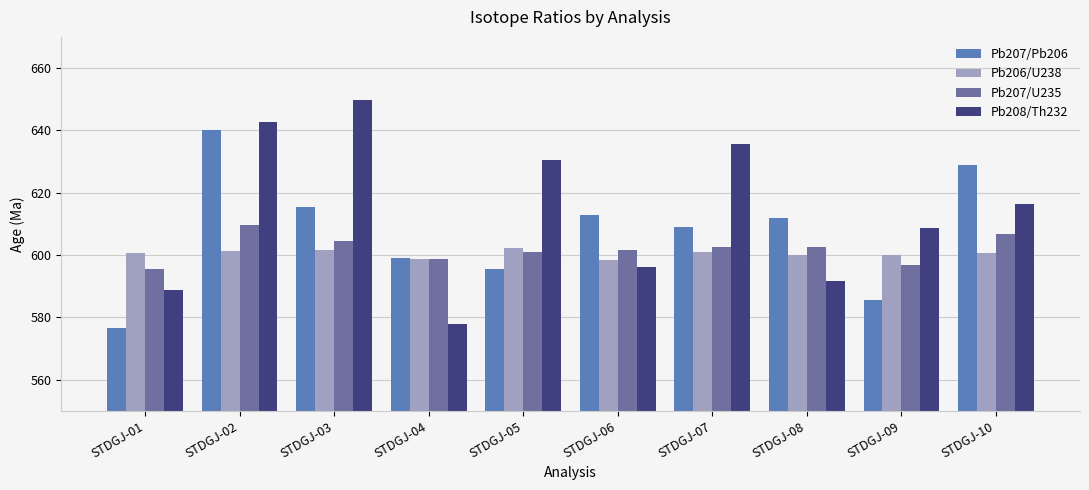

What is the difference between the second highest and minimum values in the Pb207/Pb206 series?

52.3